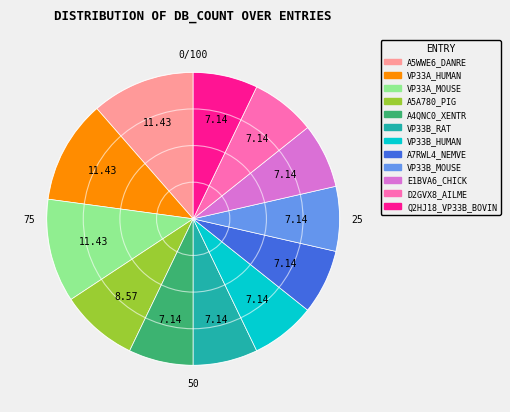

Does A4QNC0_XENTR represent more than half of the total?

No